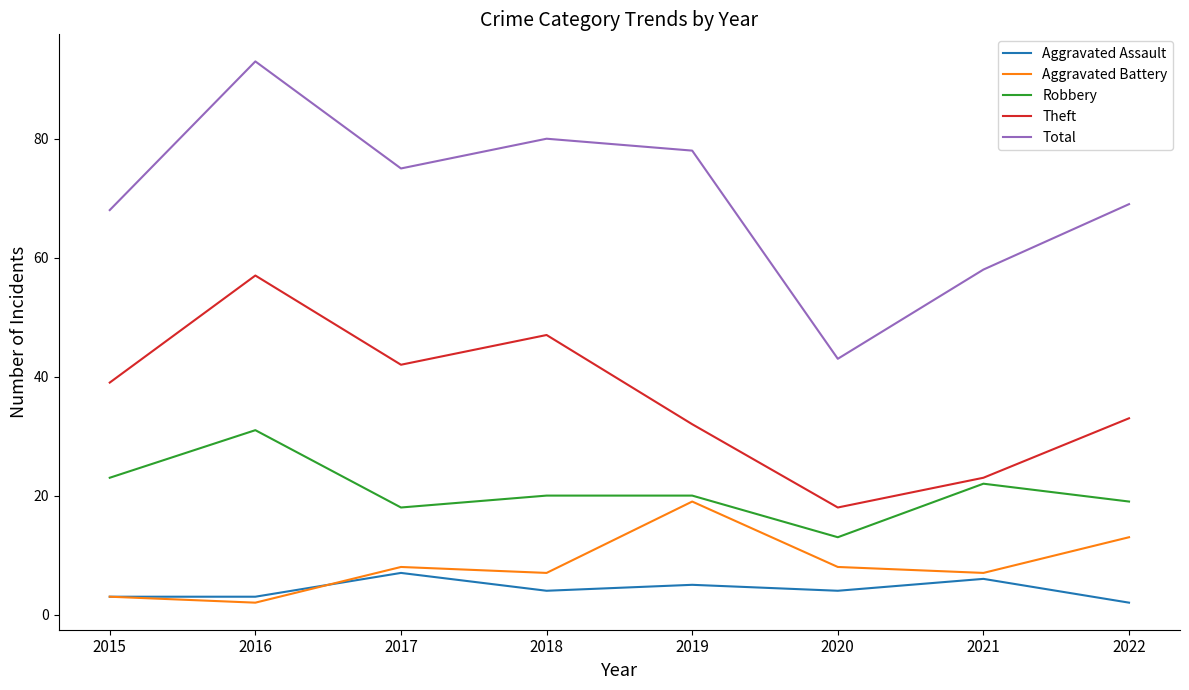

What value does the Robbery series have at 2021?

22